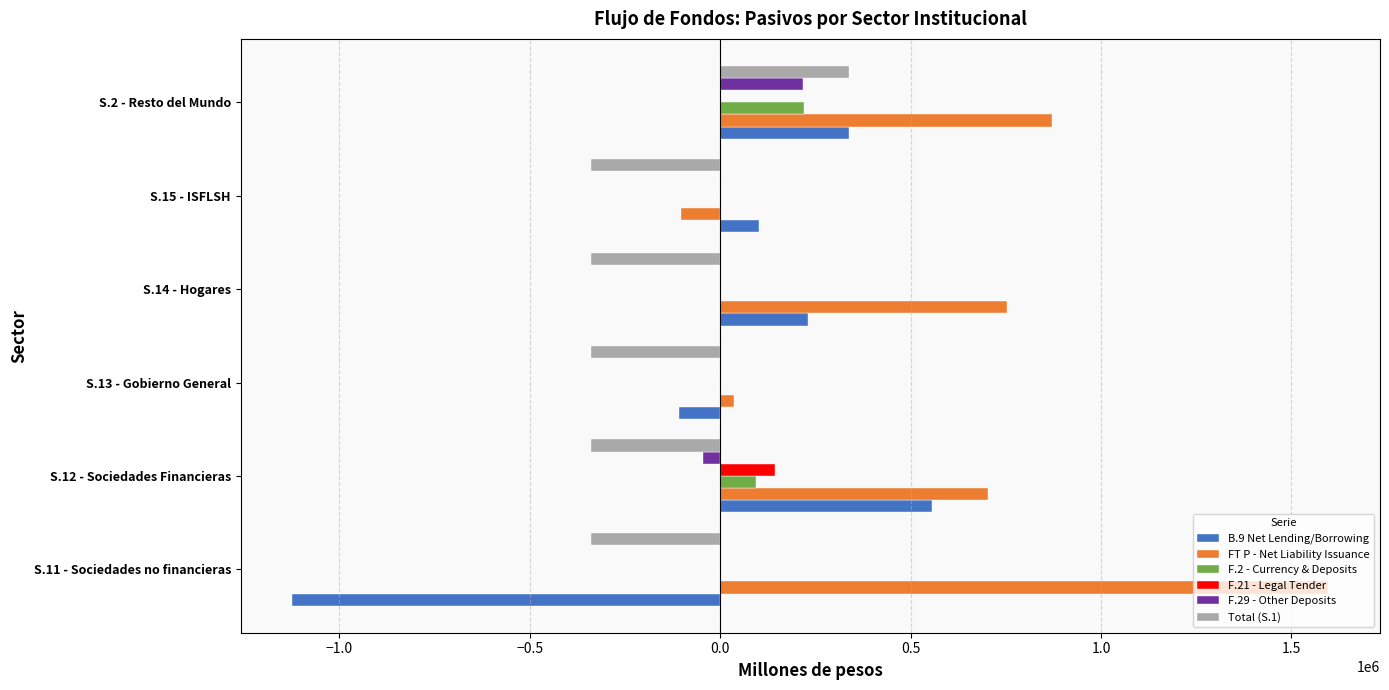

The value of F.2 - Currency & Deposits at S.2 - Resto del Mundo is 339131.2. True or false?

False